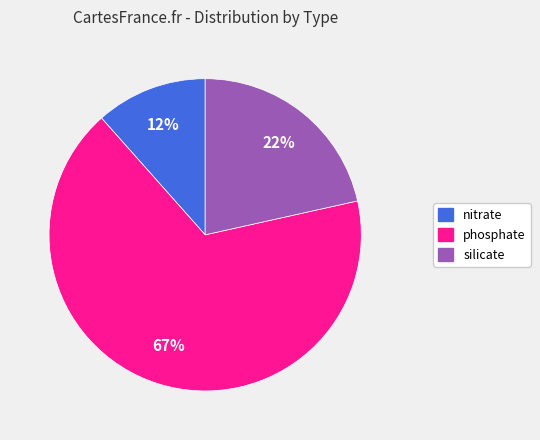

To the nearest percent, what is the combined percentage of nitrate and phosphate?

78%